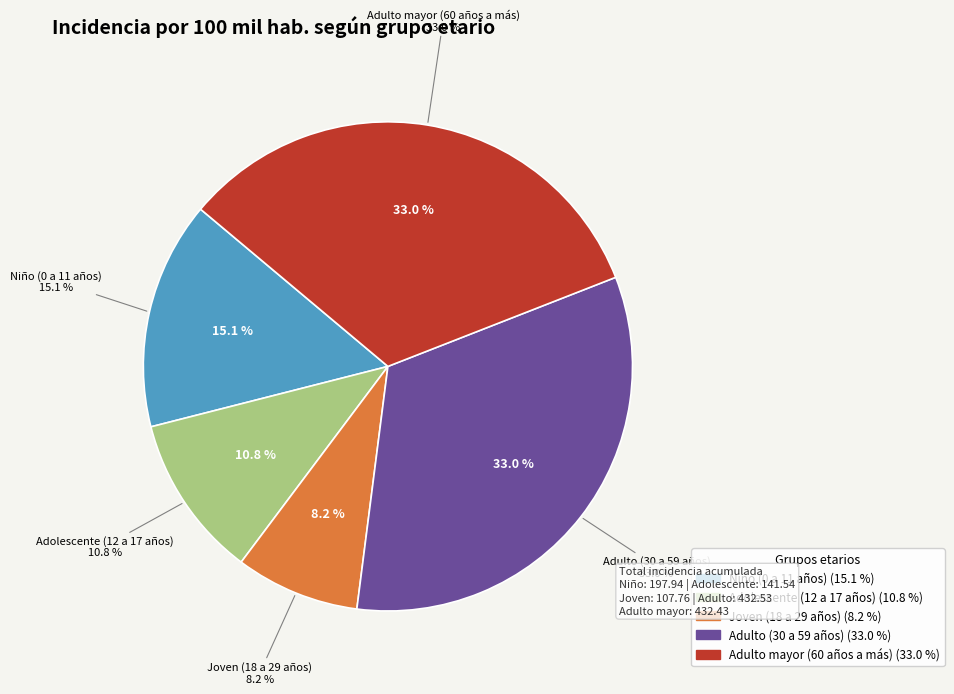

How much of the chart is everything except Adolescente (12 a 17 años)?

89.2%